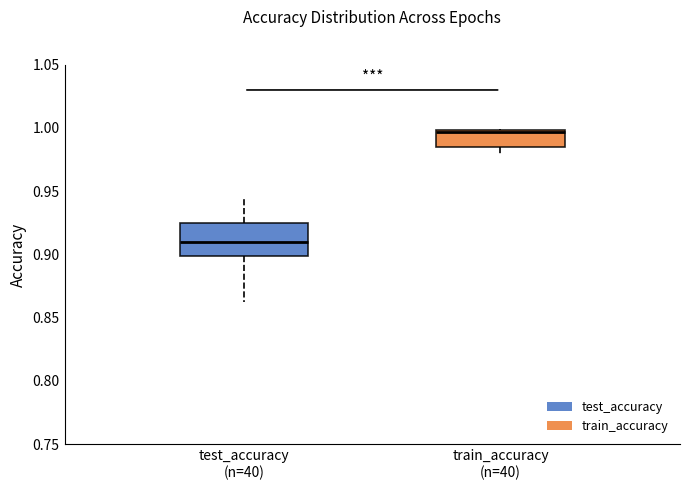

Reading left to right, read every box against the y-axis: the position of its median line, the range the box covers, and the ends of its whiskers. The values are not printed on the chart, so give them approximately, as read against the axis.

test_accuracy (n=40): median 0.910, box 0.900 to 0.925, whiskers 0.860 to 0.945
train_accuracy (n=40): median 0.995, box 0.985 to 1.000, whiskers 0.980 to 1.000